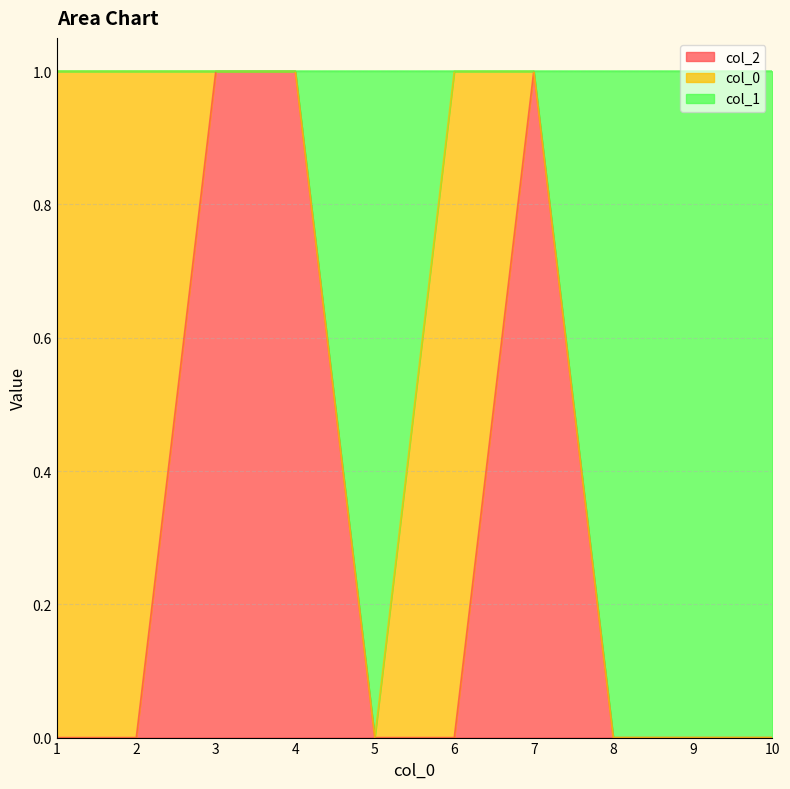

The value of 2 at 7 is 1. True or false?

True